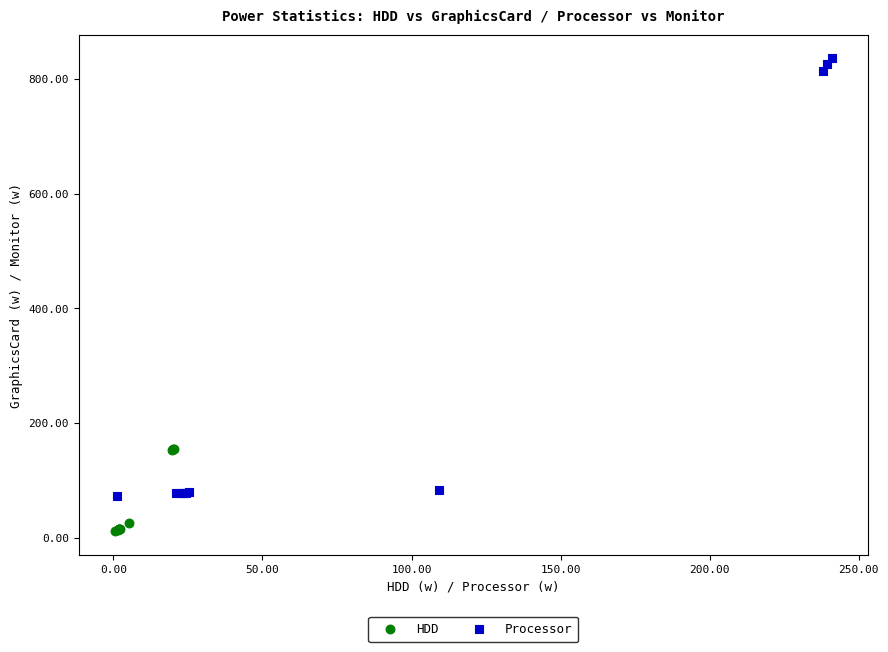

What are all the series names shown in the legend?

HDD, Processor